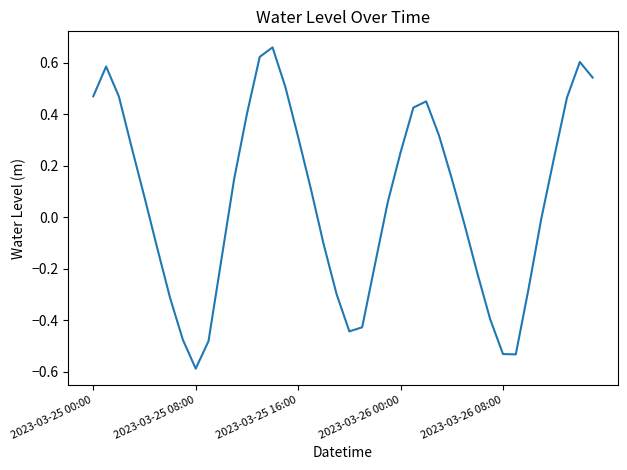

What is the minimum value shown in the chart?

-0.6